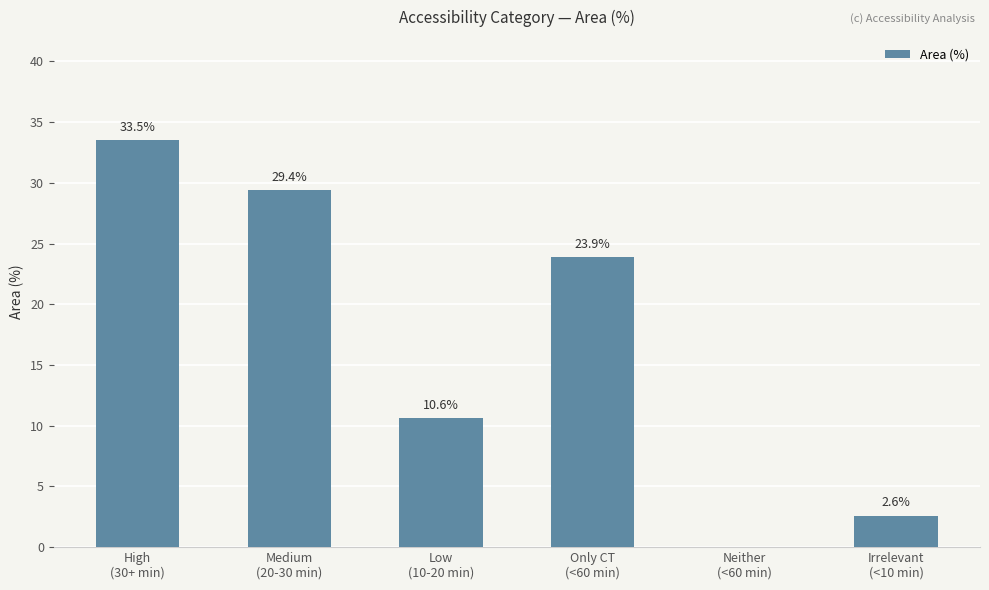

How many data points are above 23?

3